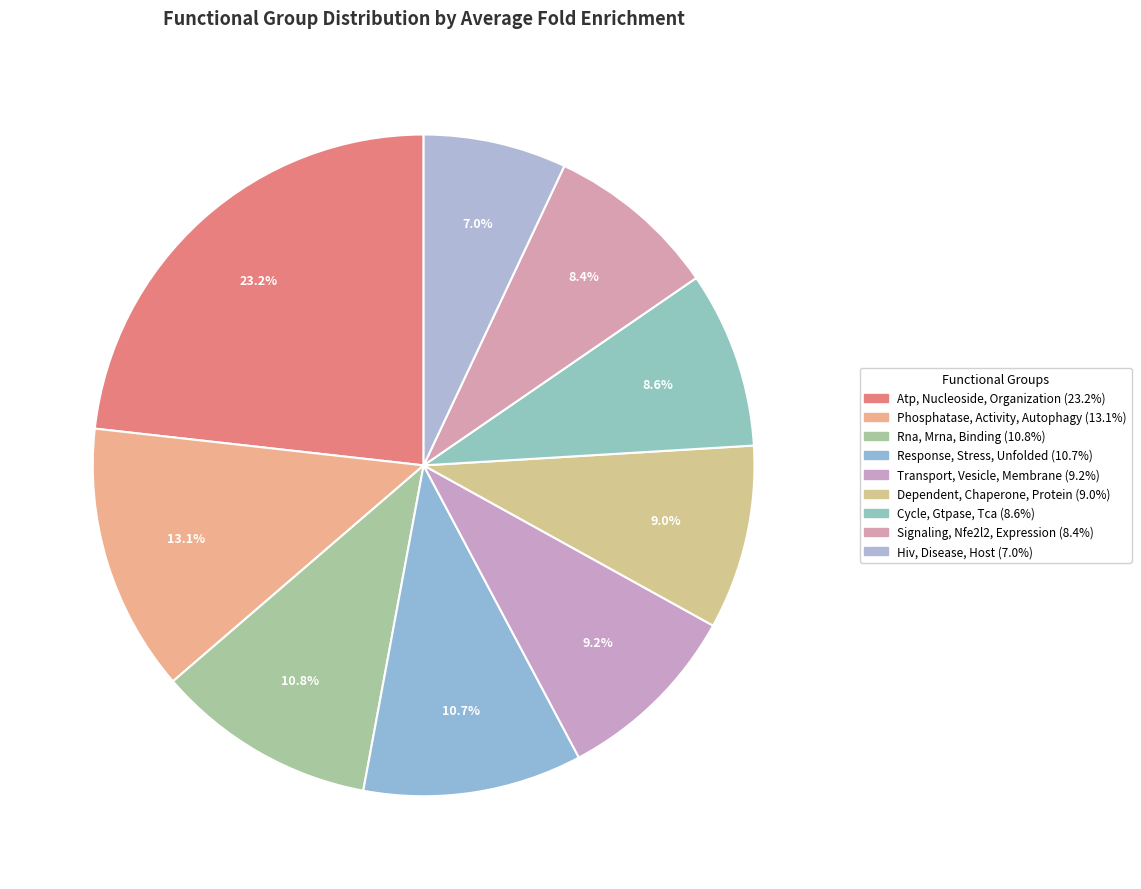

Does Dependent, Chaperone, Protein represent more than half of the total?

No